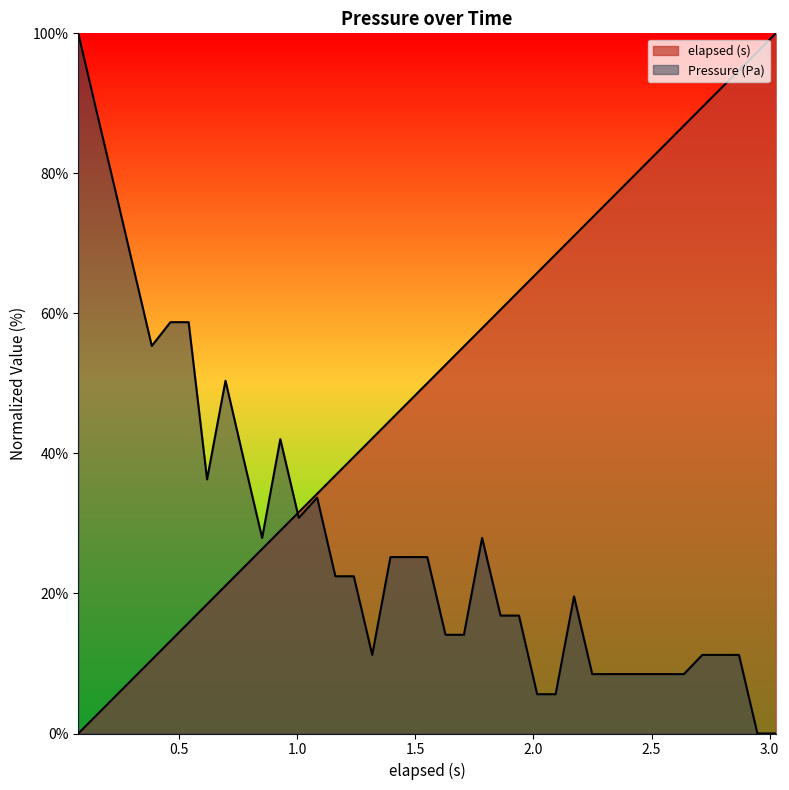

Does the chart have visible grid lines?

No